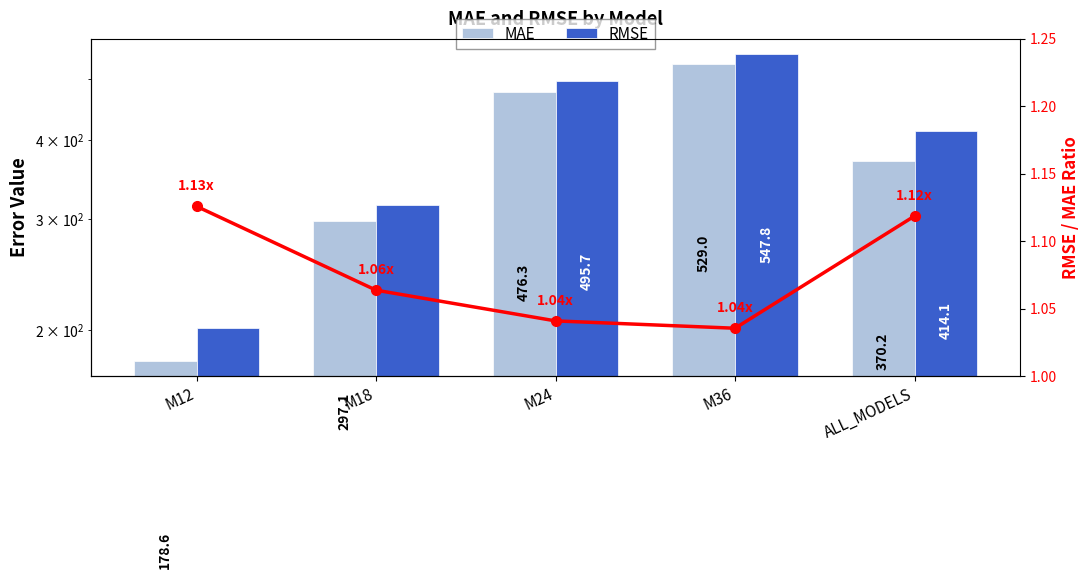

True or false: MAE has a value of 147.3 at ALL_MODELS.

False